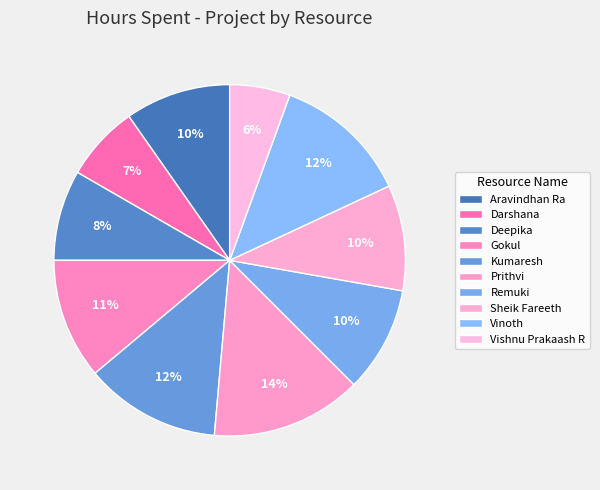

What percentage is the Kumaresh slice, to the nearest percent?

12%